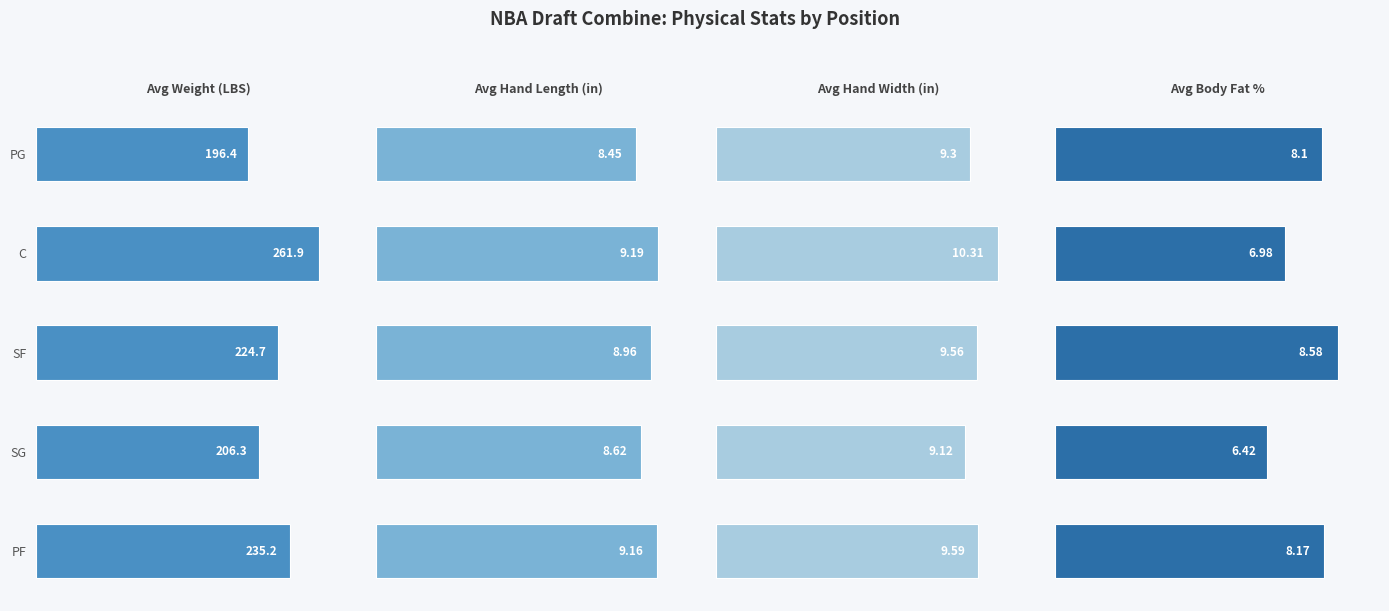

What is the minimum value for Avg Hand Length (in)?

8.4